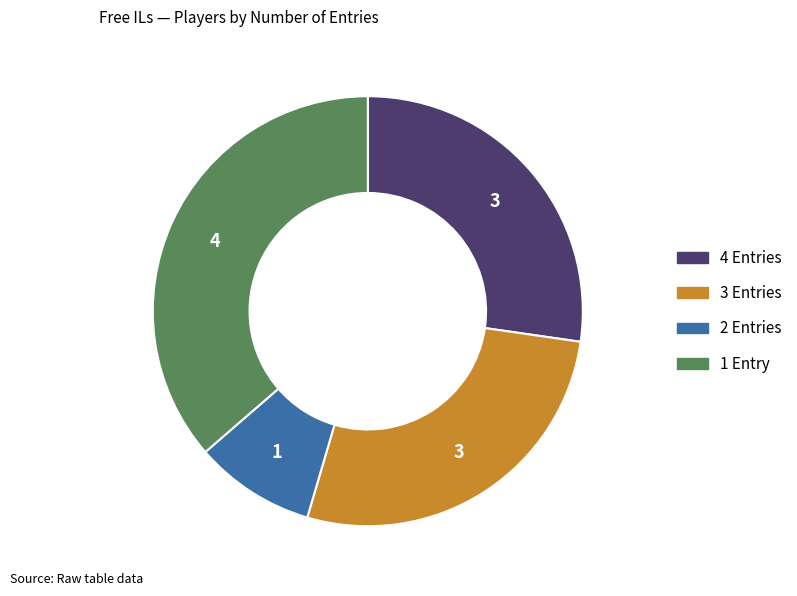

Is there any slice that represents more than half of the pie?

No